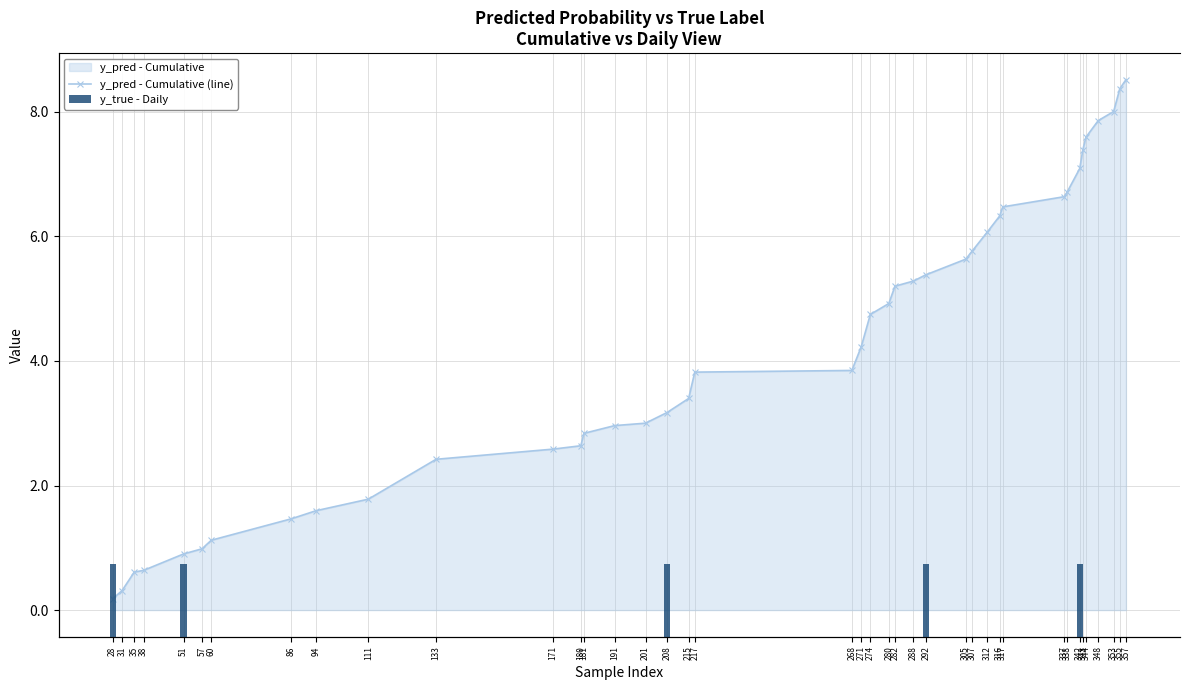

Reading left to right, transcribe all the data shown in this chart.

y_pred - Cumulative (line): 0.2	0.3	0.6	0.6	0.9	1.0	1.1	1.5	1.6	1.8	2.4	2.6	2.6	2.8	3.0	3.0	3.2	3.4	3.8	3.8	4.2	4.7	4.9	5.2	5.3	5.4	5.6	5.8	6.1	6.3	6.5	6.6	6.7	7.1	7.4	7.6	7.9	8.0	8.4	8.5
y_true - Daily: 1.0	0.0	0.0	0.0	1.0	0.0	0.0	0.0	0.0	0.0	0.0	0.0	0.0	0.0	0.0	0.0	1.0	0.0	0.0	0.0	0.0	0.0	0.0	0.0	0.0	1.0	0.0	0.0	0.0	0.0	0.0	0.0	0.0	1.0	0.0	0.0	0.0	0.0	0.0	0.0